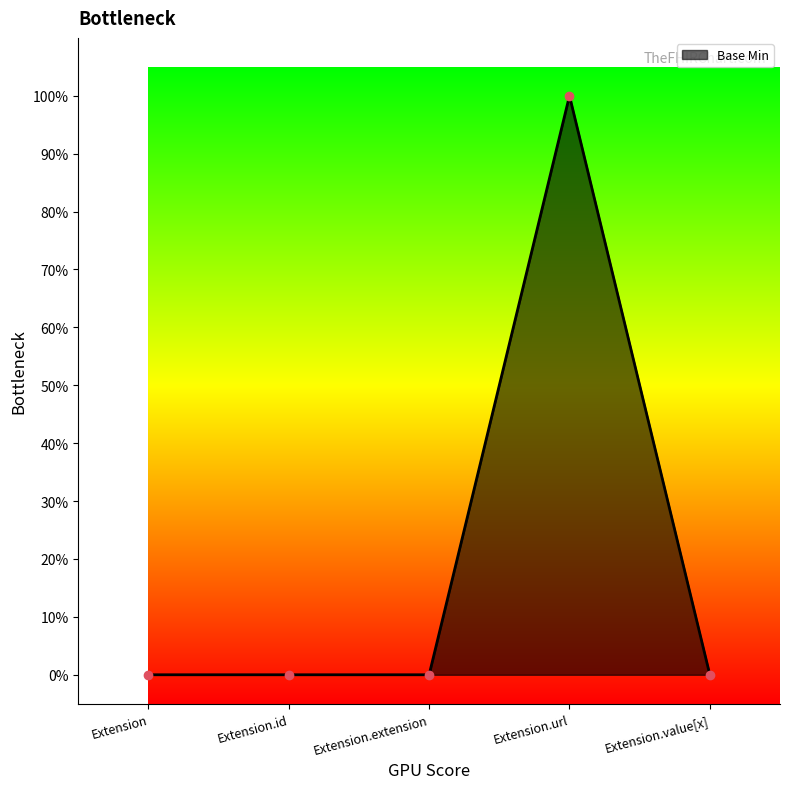

At which label is the value closest to 0?

Extension